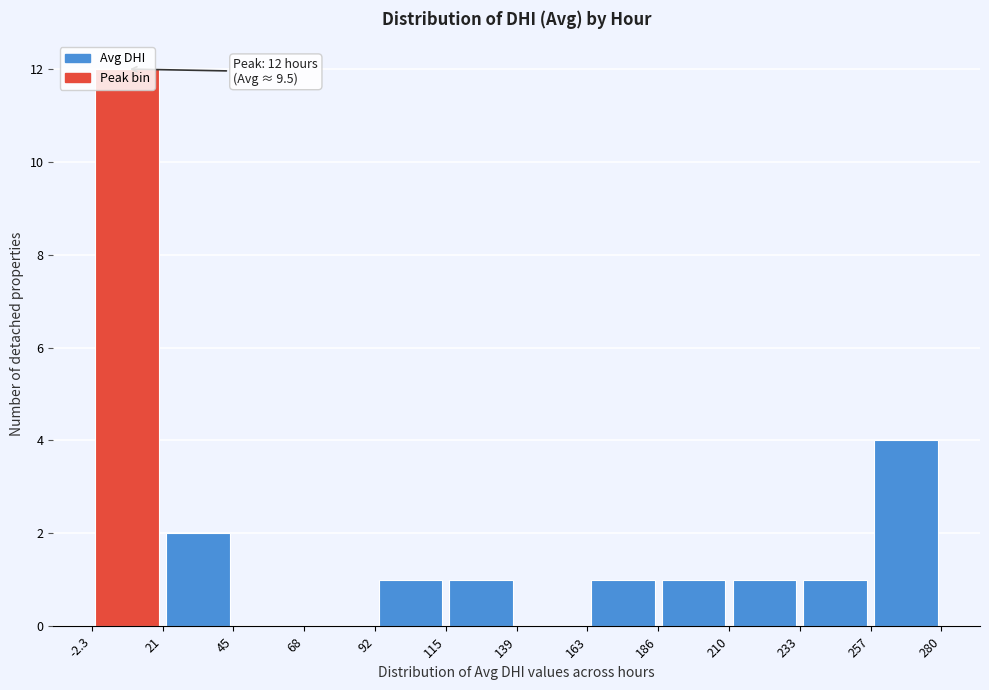

Which range on the x-axis has the tallest bar?

-2.3 to 21